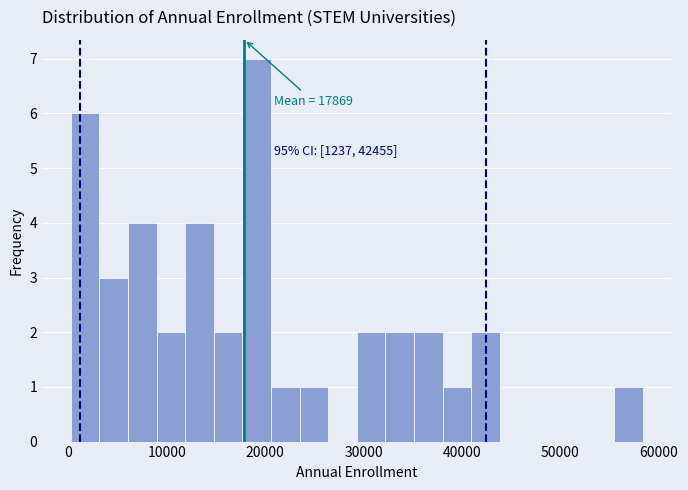

Read against the x-axis, roughly where is the centre of the tallest bar?

19000